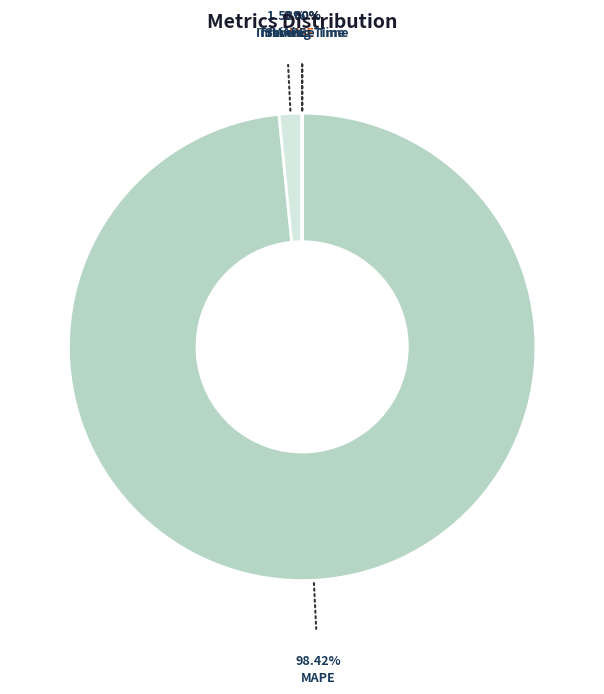

Does any single category account for the majority?

Yes